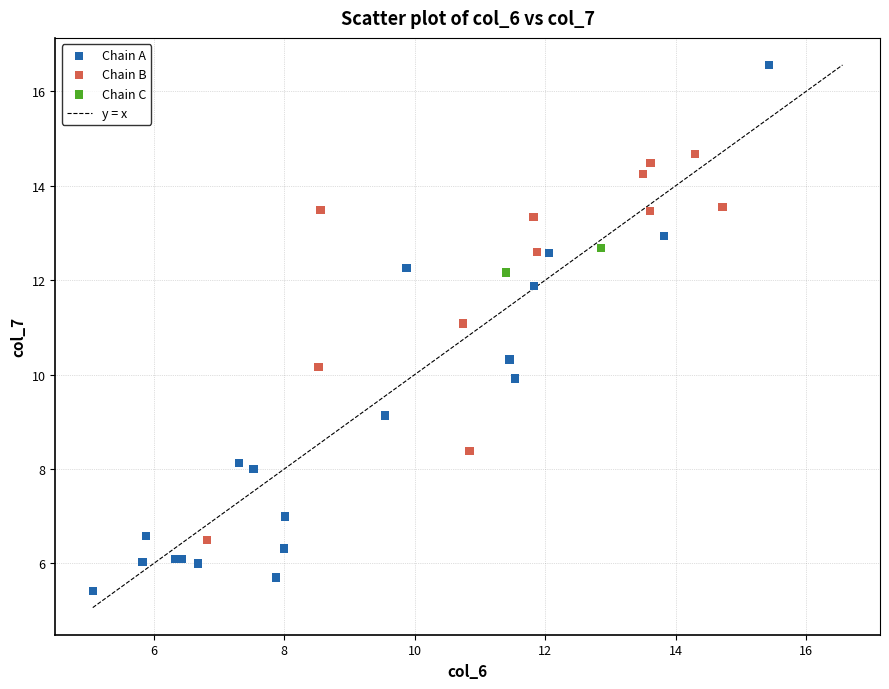

Which series contains the lowest Y value?

Chain A